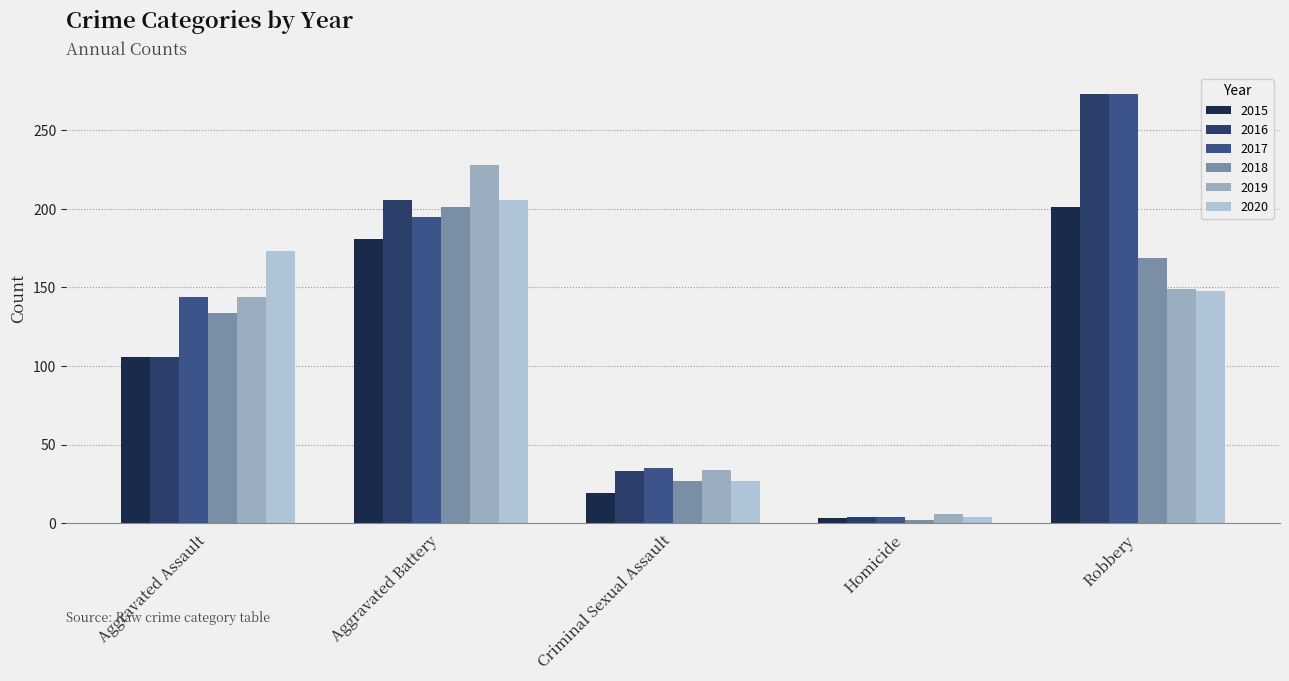

What is the difference between the 2016 values at Aggravated Assault and Aggravated Battery?

100